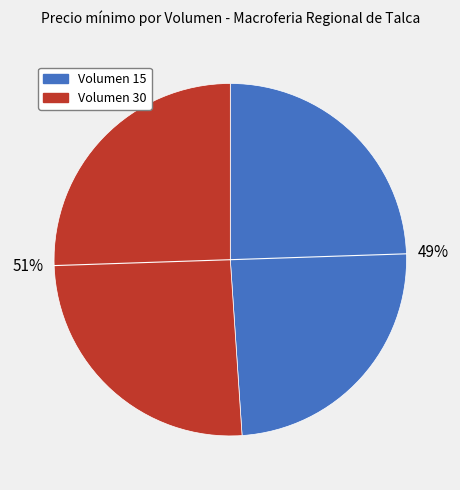

To the nearest percent, what is the difference between the largest and smallest slice percentages?

2%